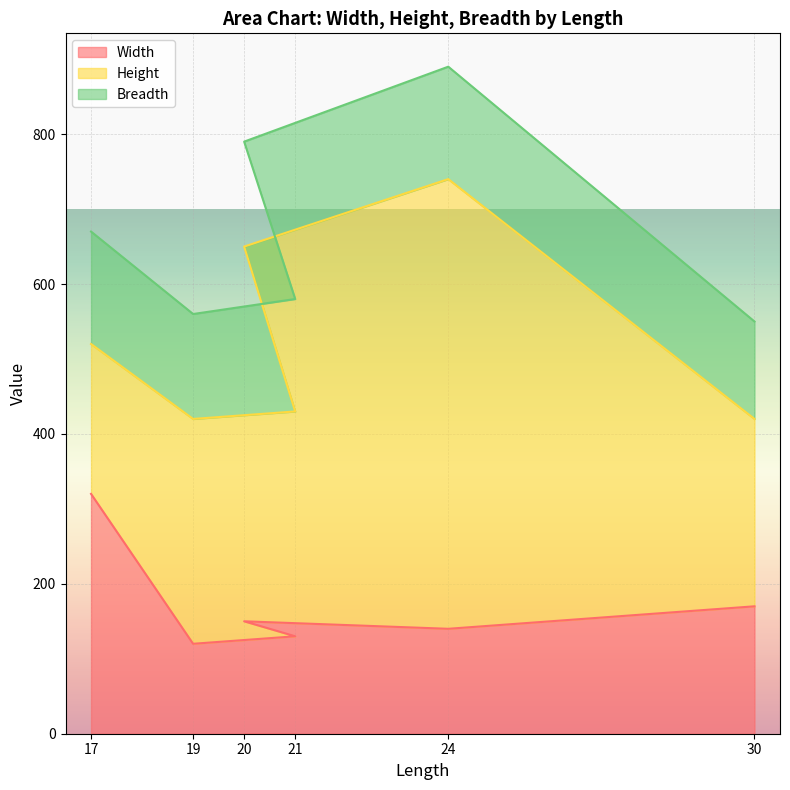

Reading left to right, extract all data points from this chart.

Width: 320	120	130	150	140	170
Height: 200	300	300	500	600	250
Breadth: 150	140	150	140	150	130